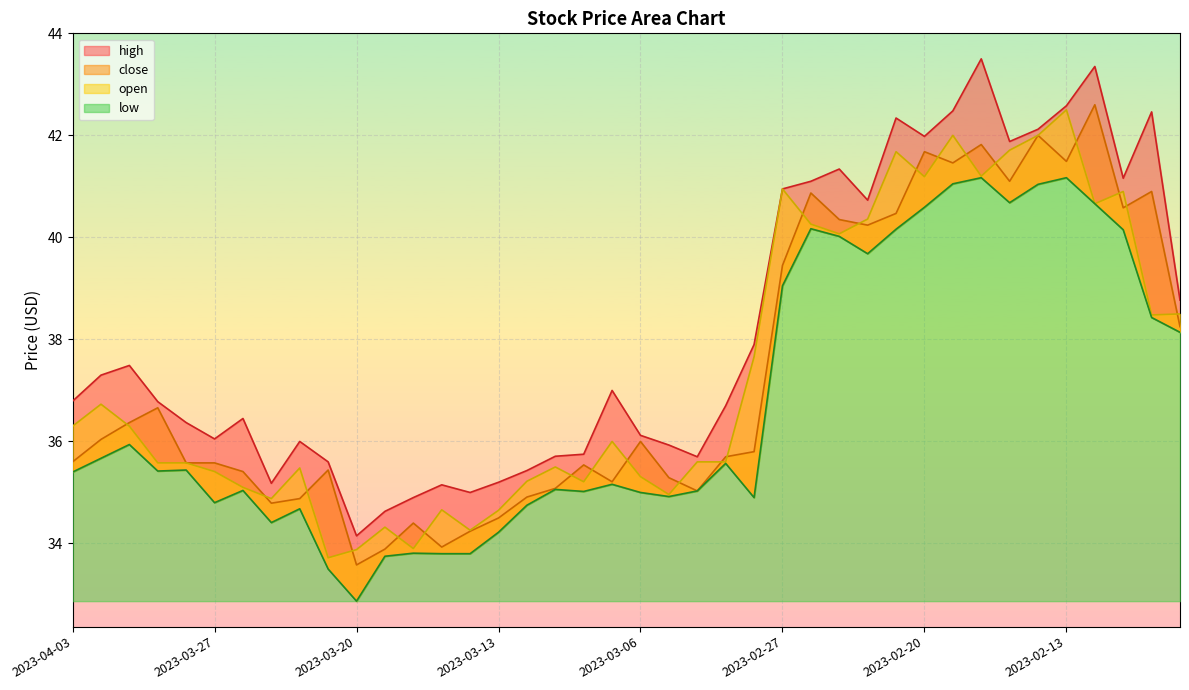

At which label does close first exceed 35?

2023-04-03